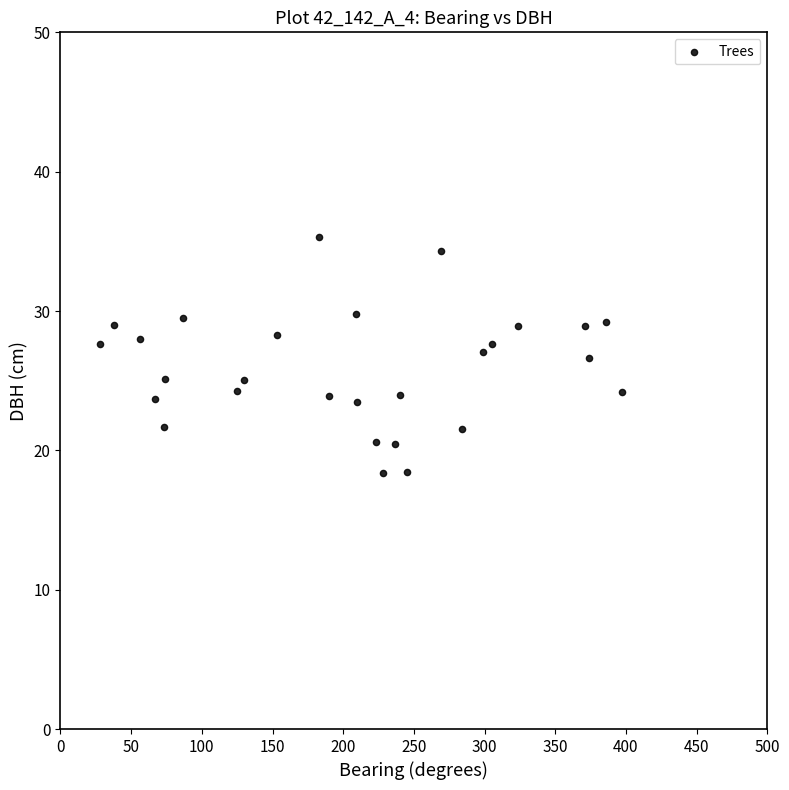

What is the range of X values (max minus min)?

369.0